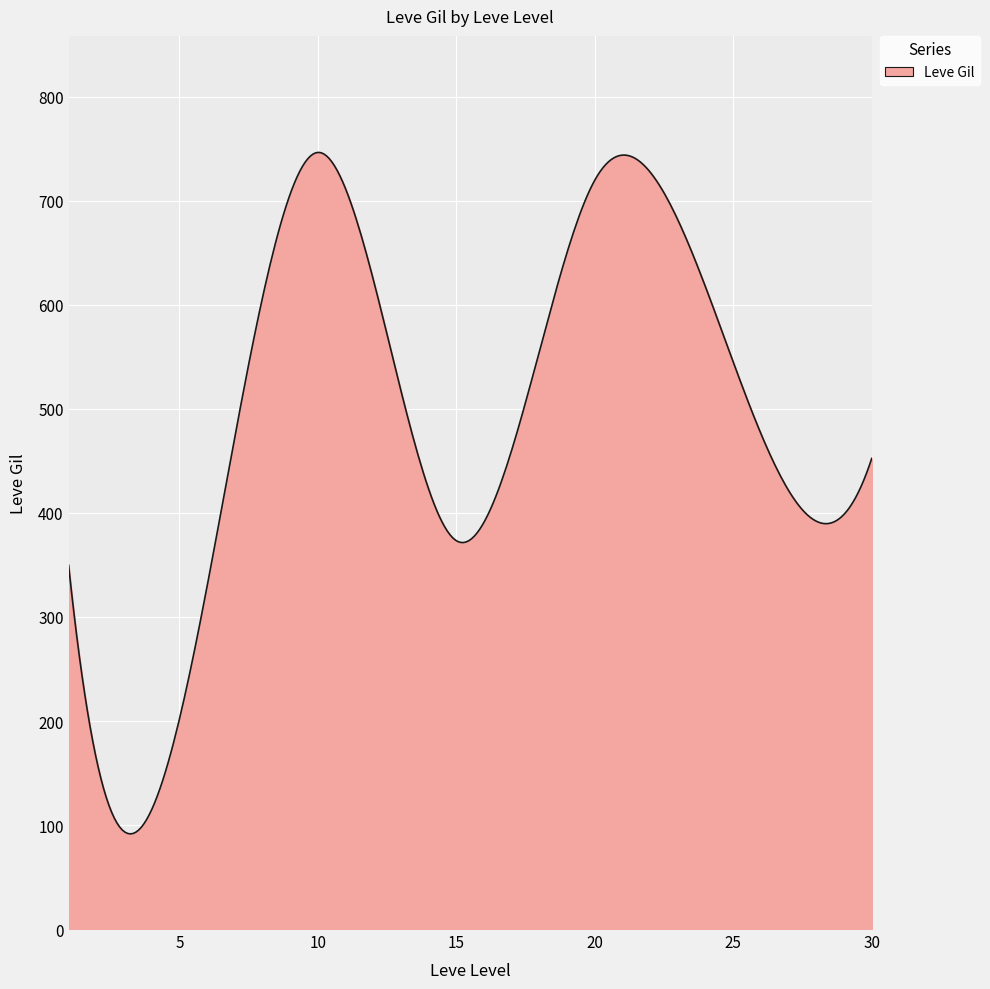

What is the difference between the maximum and minimum values?

655.2